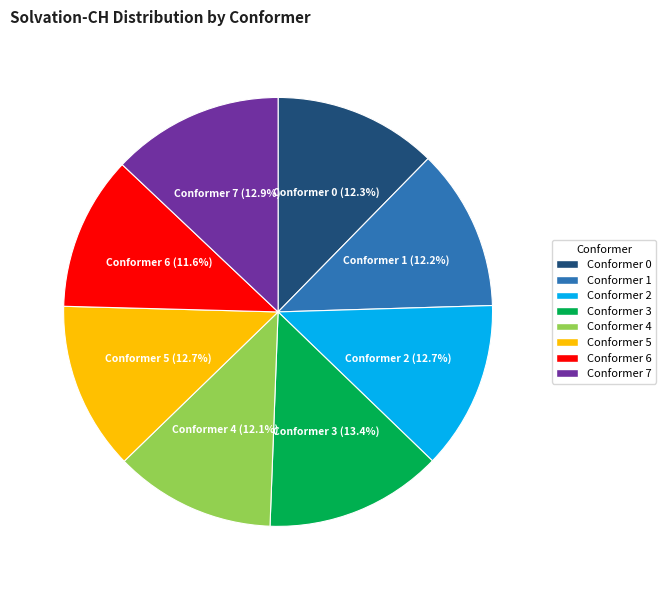

What is the ratio of the value at Conformer 1 to the value at Conformer 2?

1.0